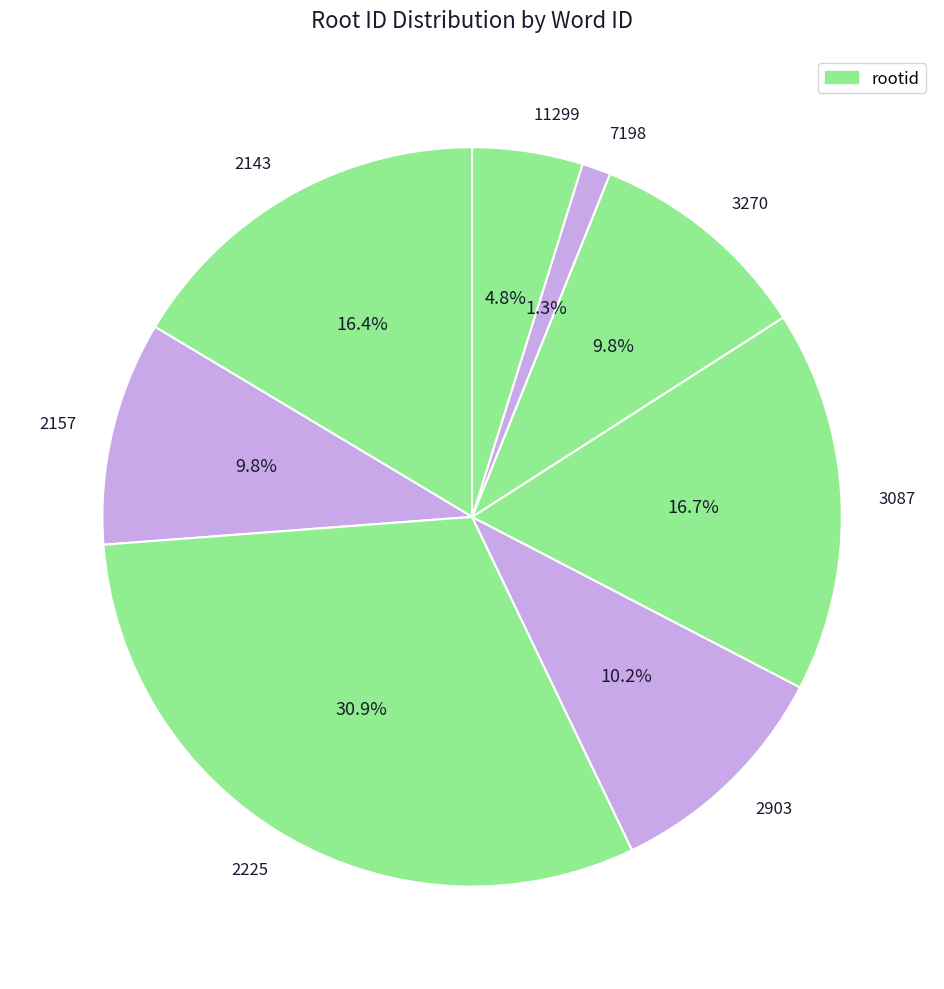

To the nearest percent, what percentage of the pie is 3270?

10%